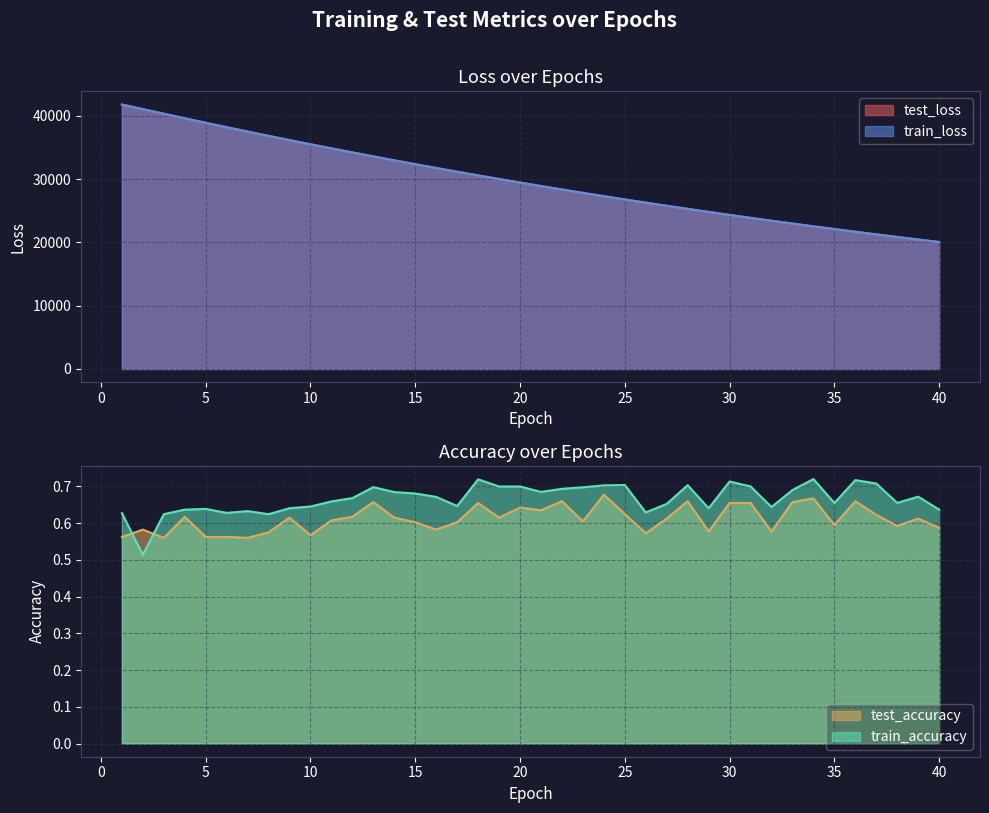

What is the value of the train_loss point at the 19th from the left?

30029.5